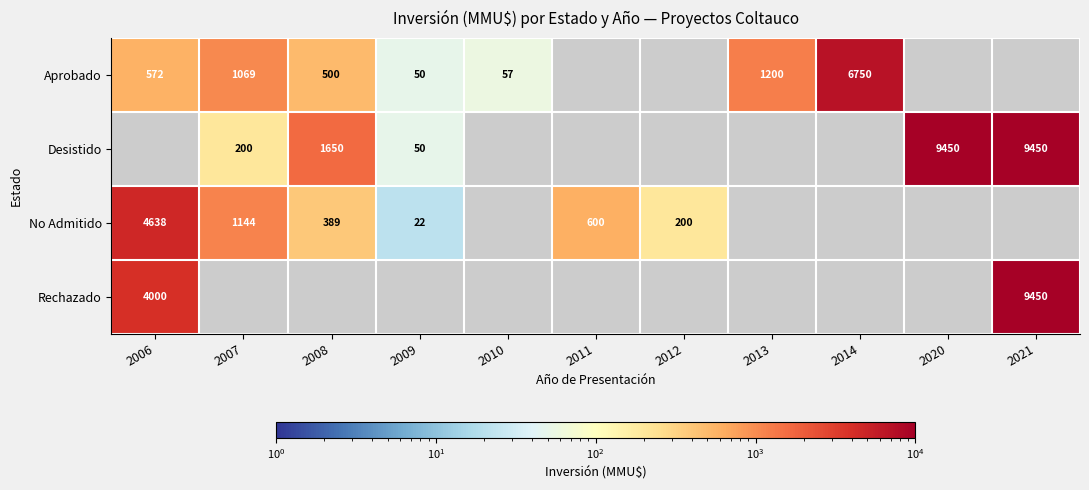

True or false: Aprobado has a value of 500 at 2008.

True